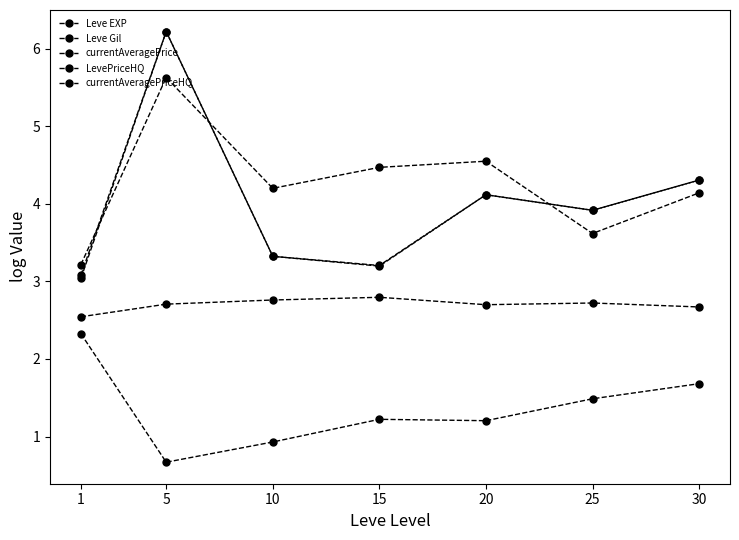

What is the difference between the second highest and second lowest values in the currentAveragePriceHQ series?

1.1